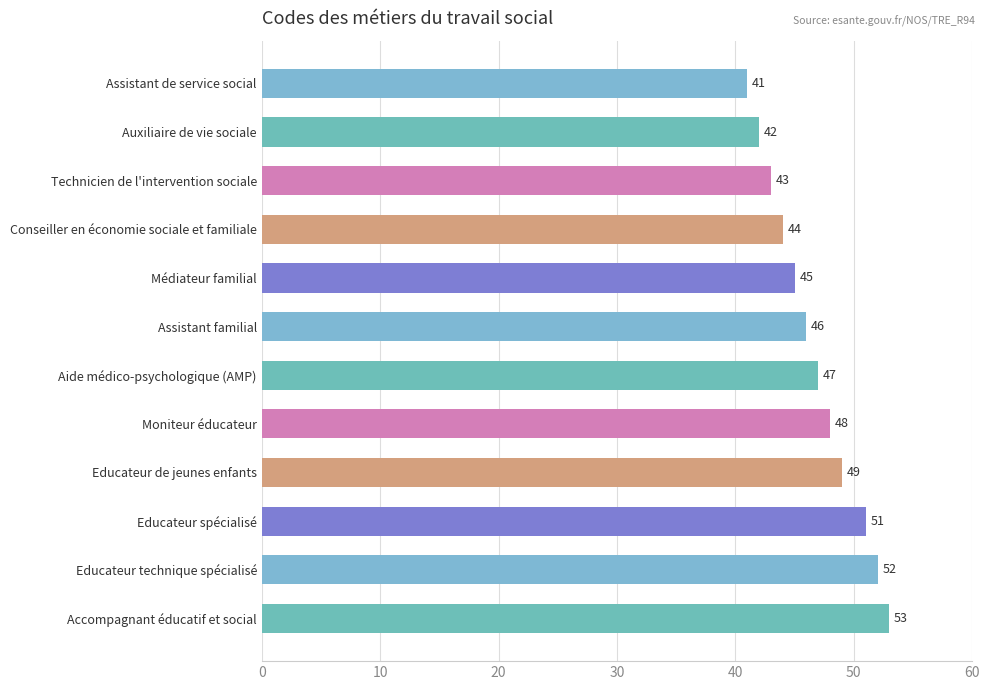

Which has a higher value, Auxiliaire de vie sociale or Educateur spécialisé?

Educateur spécialisé